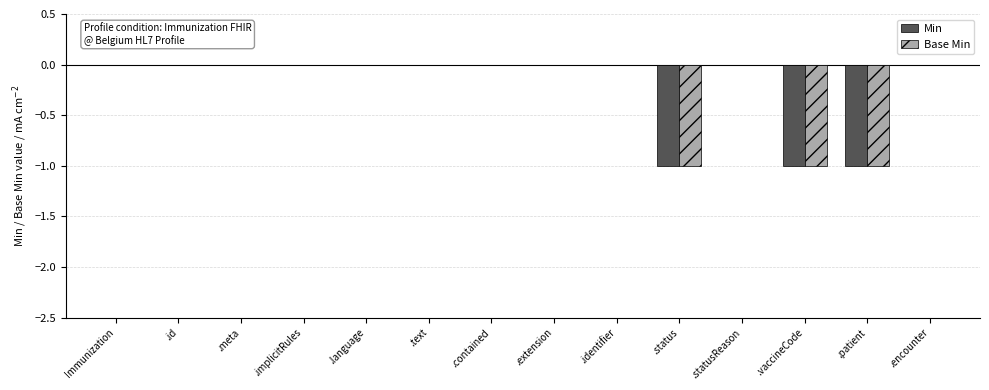

What are all the series names shown in the legend?

Min, Base Min